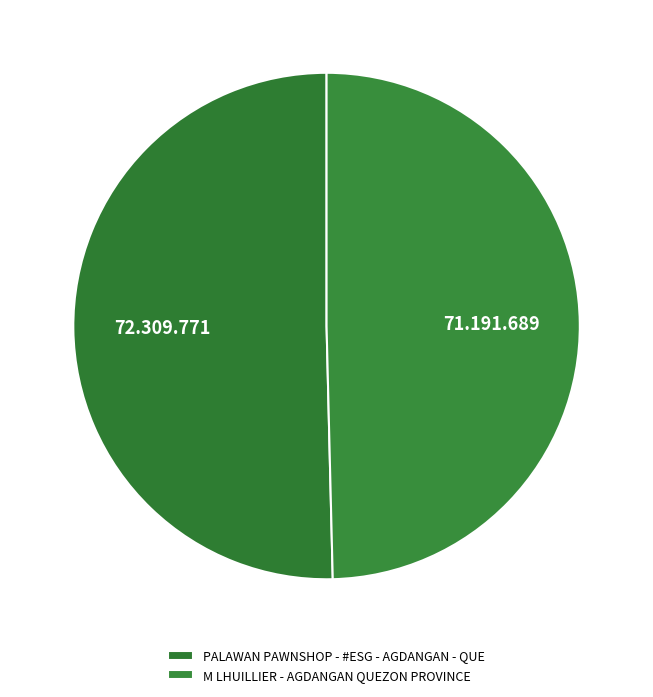

How many segments does this pie chart have?

2